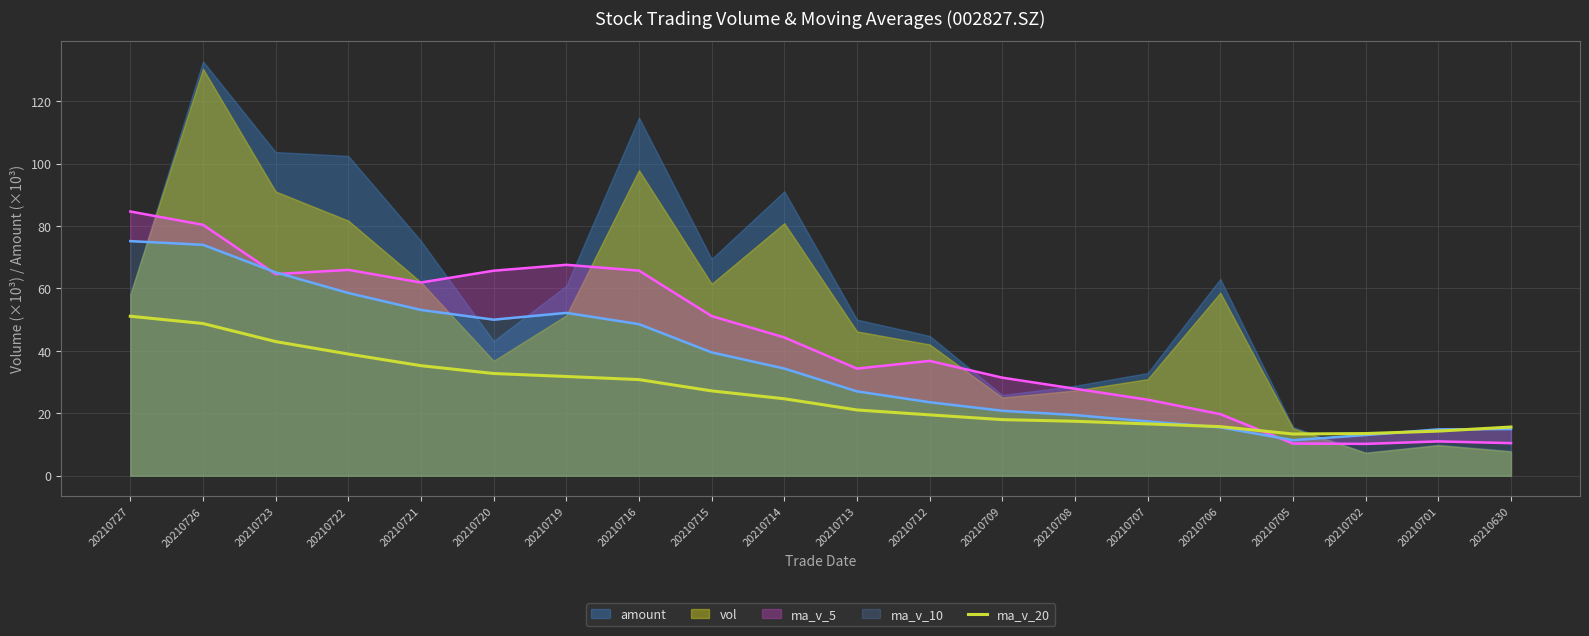

At which label is the value closest to 32?

20210719